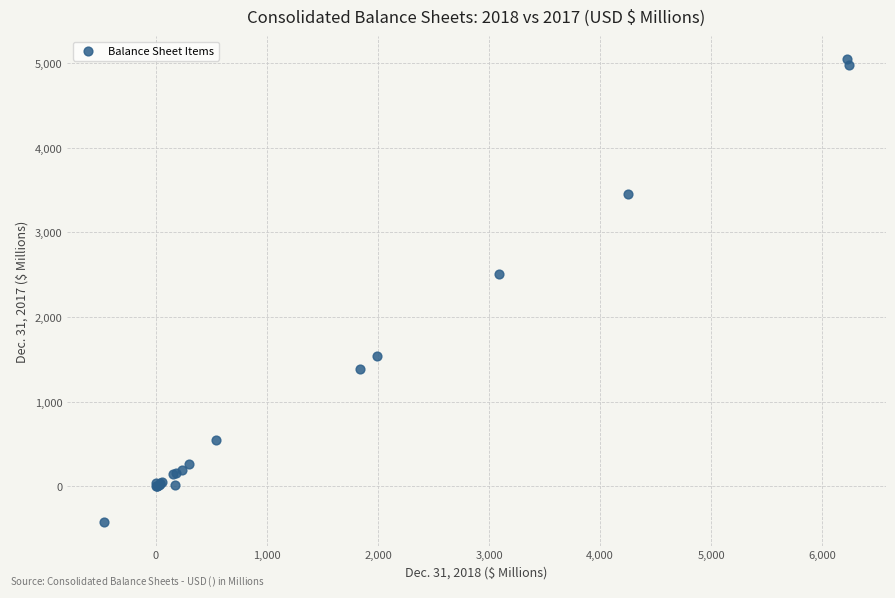

What Y value in the scatter plot is closest to 2309?

2514.1